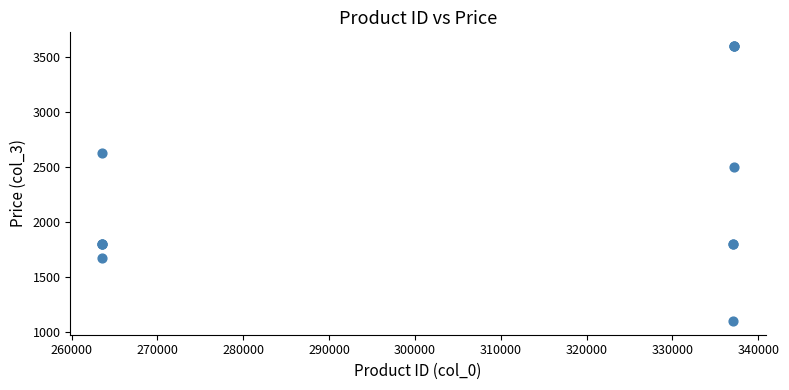

What Y value in the scatter plot is closest to 2348?

2498